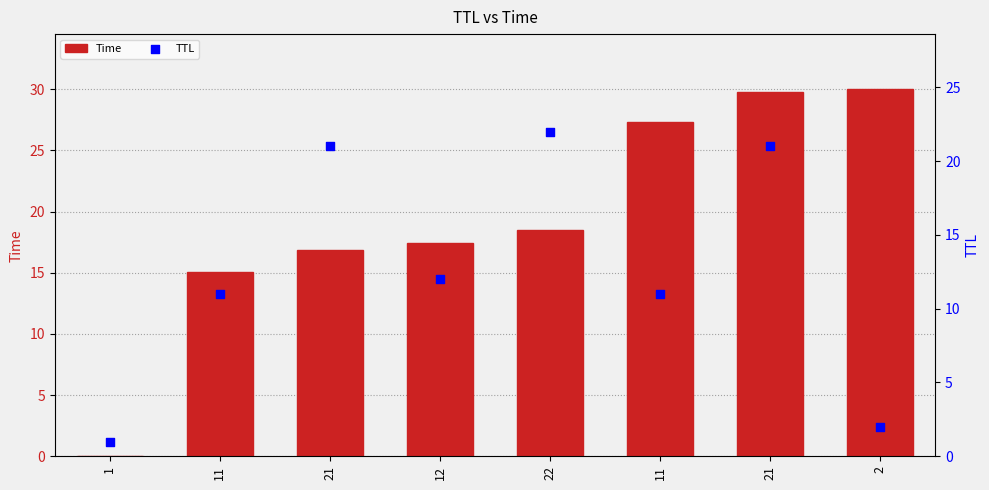

Which series contains the lowest Y value?

Time